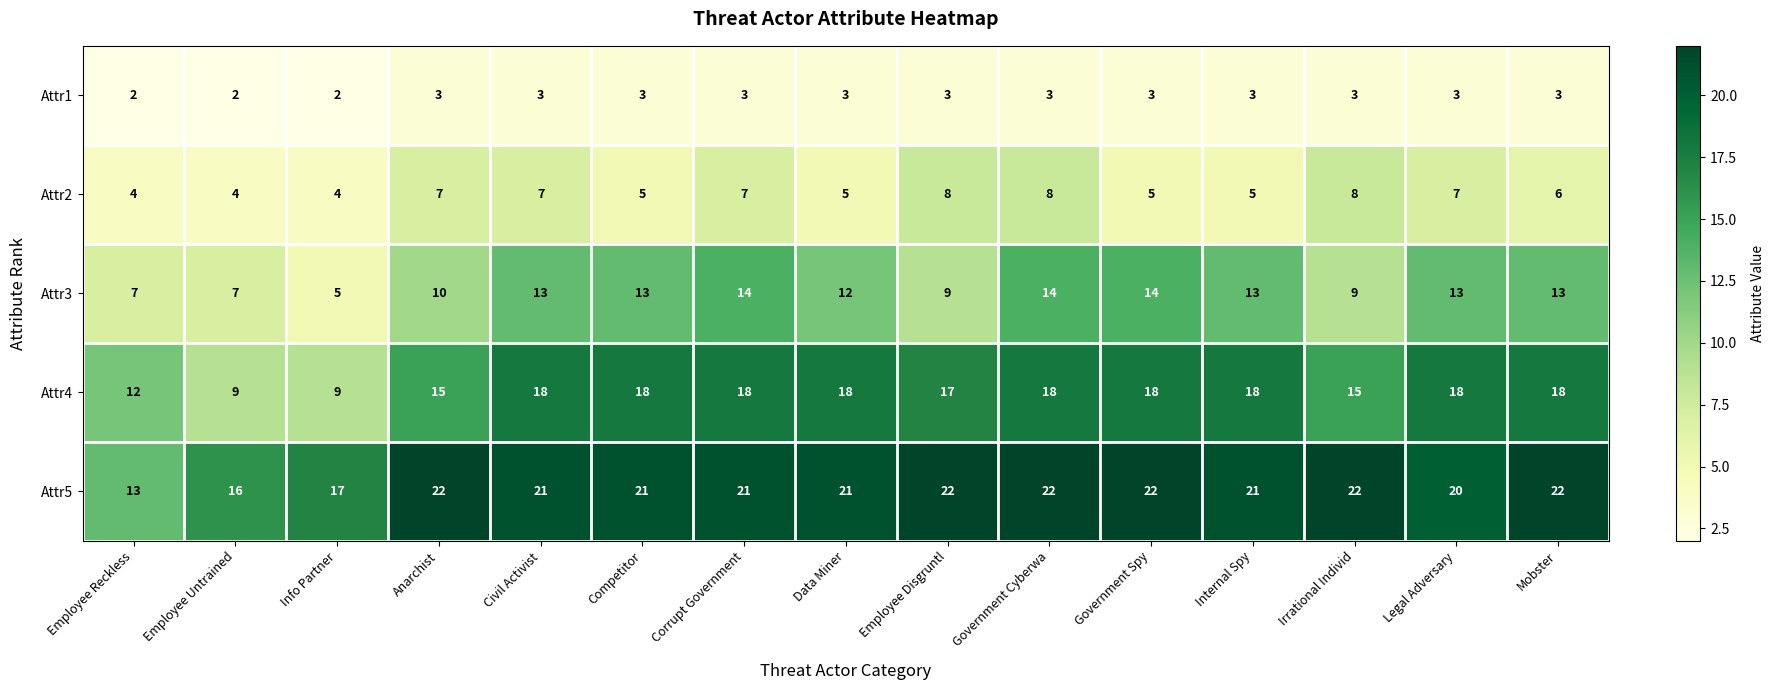

What is the difference between the highest and lowest values at Employee Disgruntl?

19